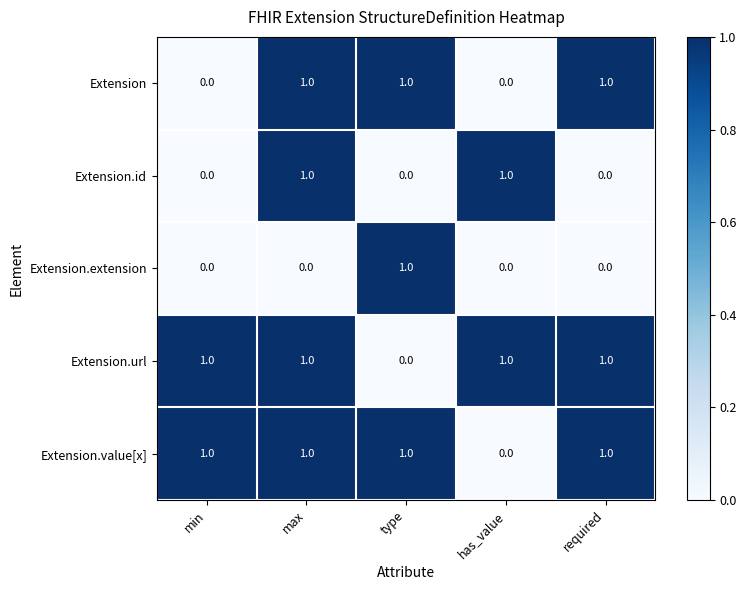

Reading left to right, what are all the values shown in this chart?

Extension: 0	1	1	0	1
Extension.id: 0	1	0	1	0
Extension.extension: 0	0	1	0	0
Extension.url: 1	1	0	1	1
Extension.value[x]: 1	1	1	0	1